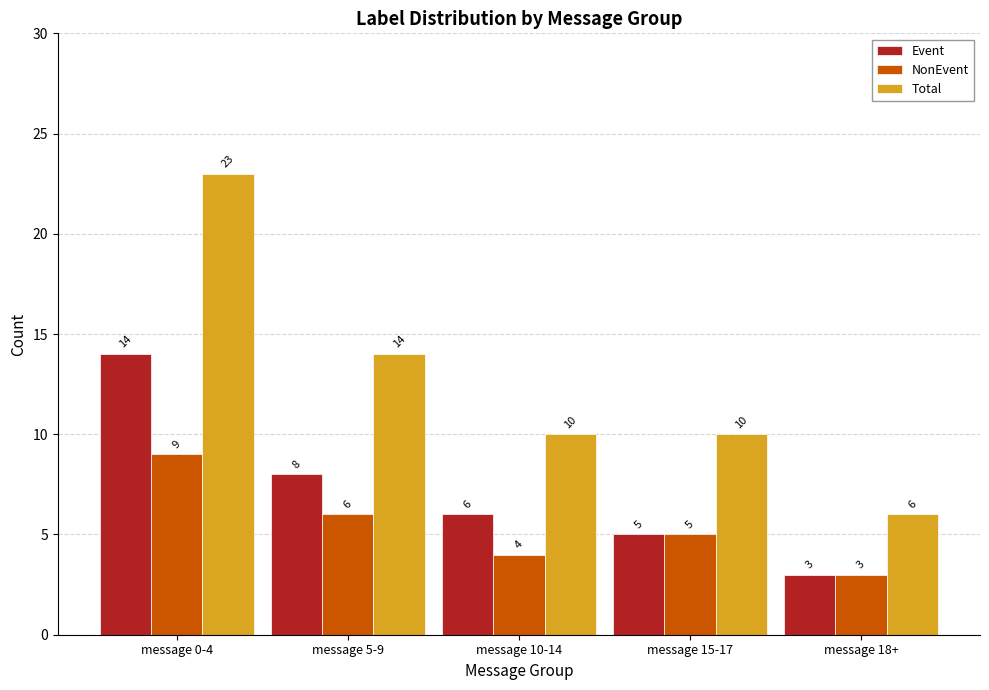

At which label does Total reach its minimum?

message 18+